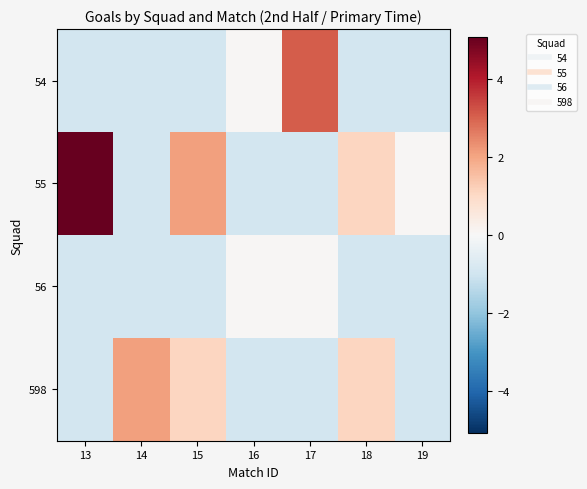

Reading right to left, what are all the values shown in this chart?

54: 19=-0.9	18=-0.9	17=3.1	16=0.1	15=-0.9	14=-0.9	13=-0.9
55: 19=0.1	18=1.1	17=-0.9	16=-0.9	15=2.1	14=-0.9	13=5.1
56: 19=-0.9	18=-0.9	17=0.1	16=0.1	15=-0.9	14=-0.9	13=-0.9
598: 19=-0.9	18=1.1	17=-0.9	16=-0.9	15=1.1	14=2.1	13=-0.9